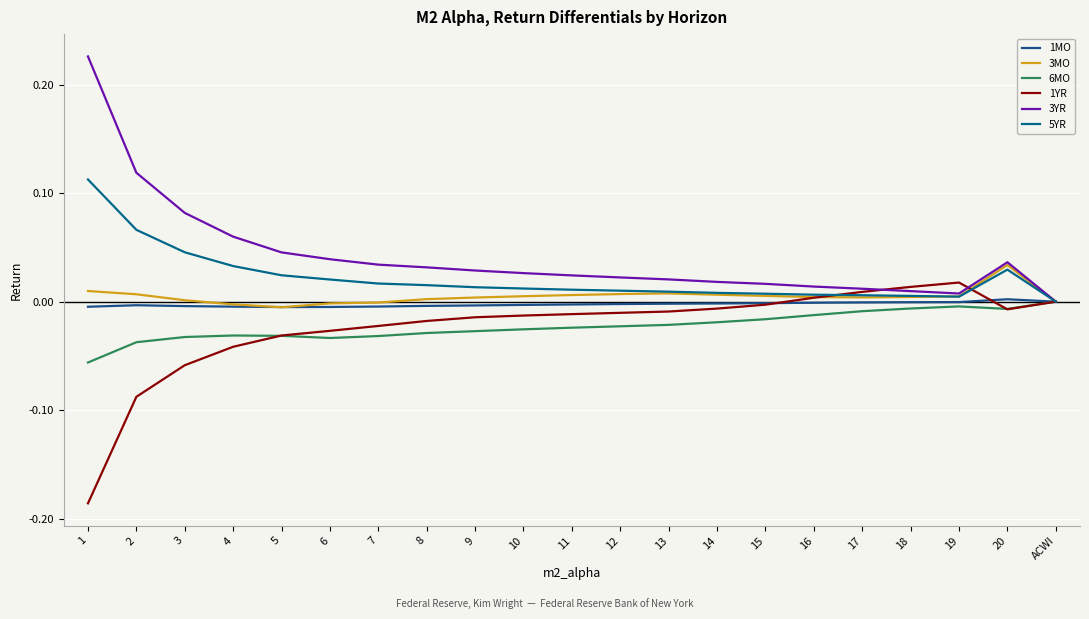

Rank the categories by 1MO value from lowest to highest.

5, 6, 1, 4, 7, 3, 8, 9, 2, 10, 11, 12, 13, 14, 15, 16, 17, 18, 19, ACWI, 20